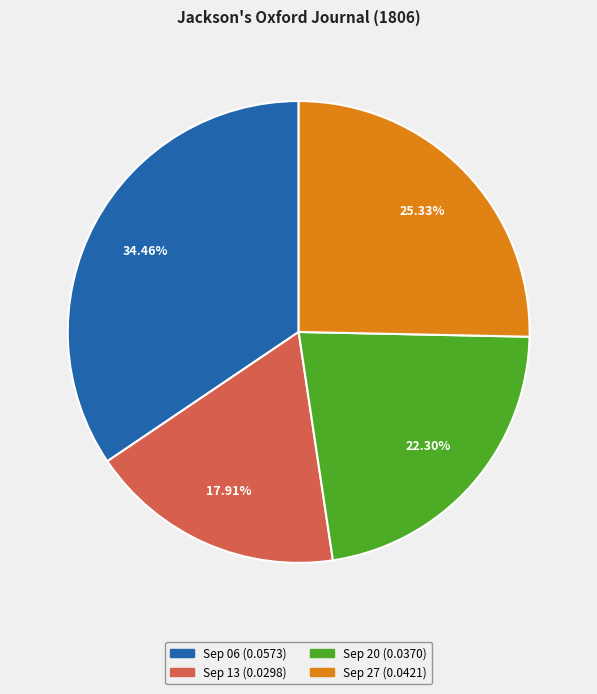

Is there a majority slice in this chart?

No